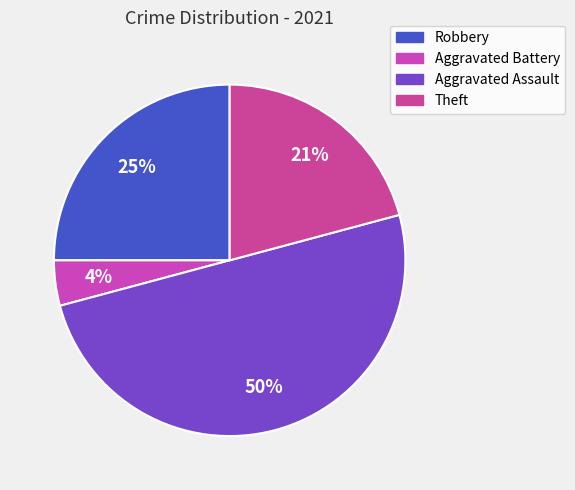

What is the smallest slice in the pie chart?

Aggravated Battery